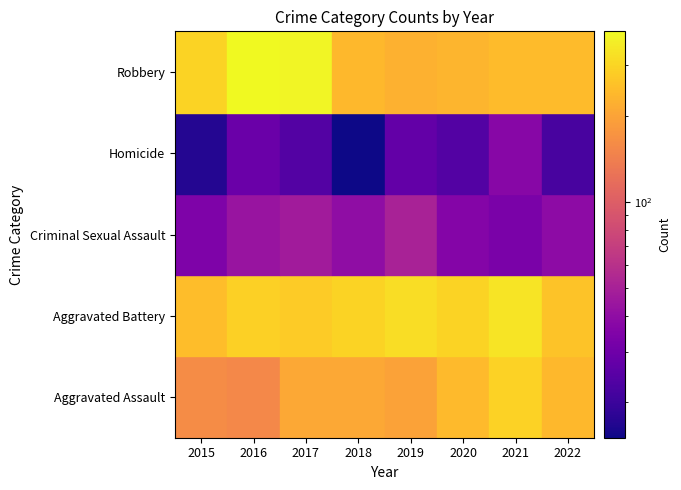

True or false: Aggravated Battery has a value of 294 at 2020.

True